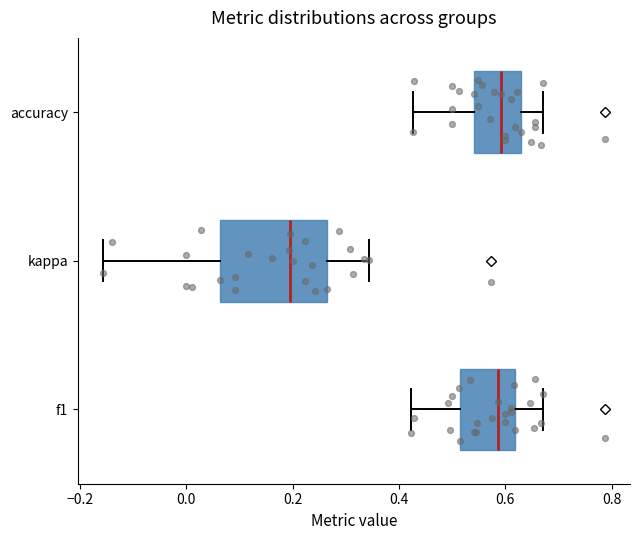

Reading bottom to top, transcribe this box plot: for each box, give where its median line is, the range the box spans, and where its two whiskers end, as read against the x-axis. The values are not printed on the chart, so give them approximately, as read against the axis.

f1: median 0.58, box 0.52 to 0.62, whiskers 0.42 to 0.68
kappa: median 0.20, box 0.06 to 0.26, whiskers -0.16 to 0.34
accuracy: median 0.60, box 0.54 to 0.62, whiskers 0.42 to 0.68